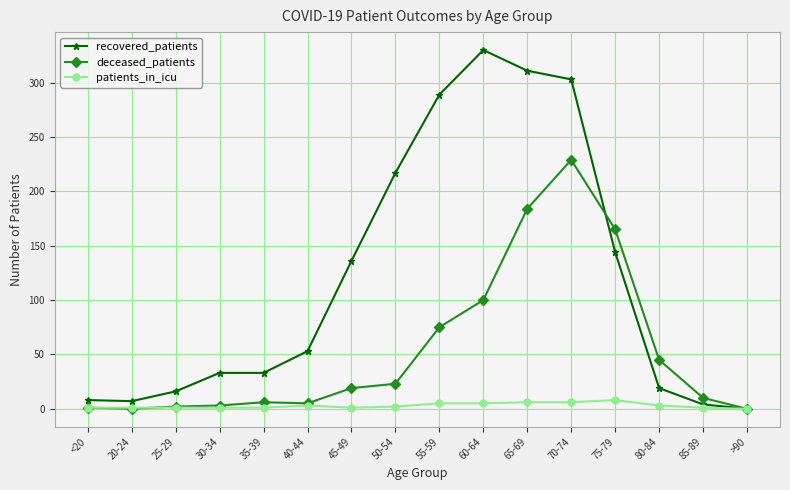

The recovered_patients series shows 8 at <20. True or false?

True